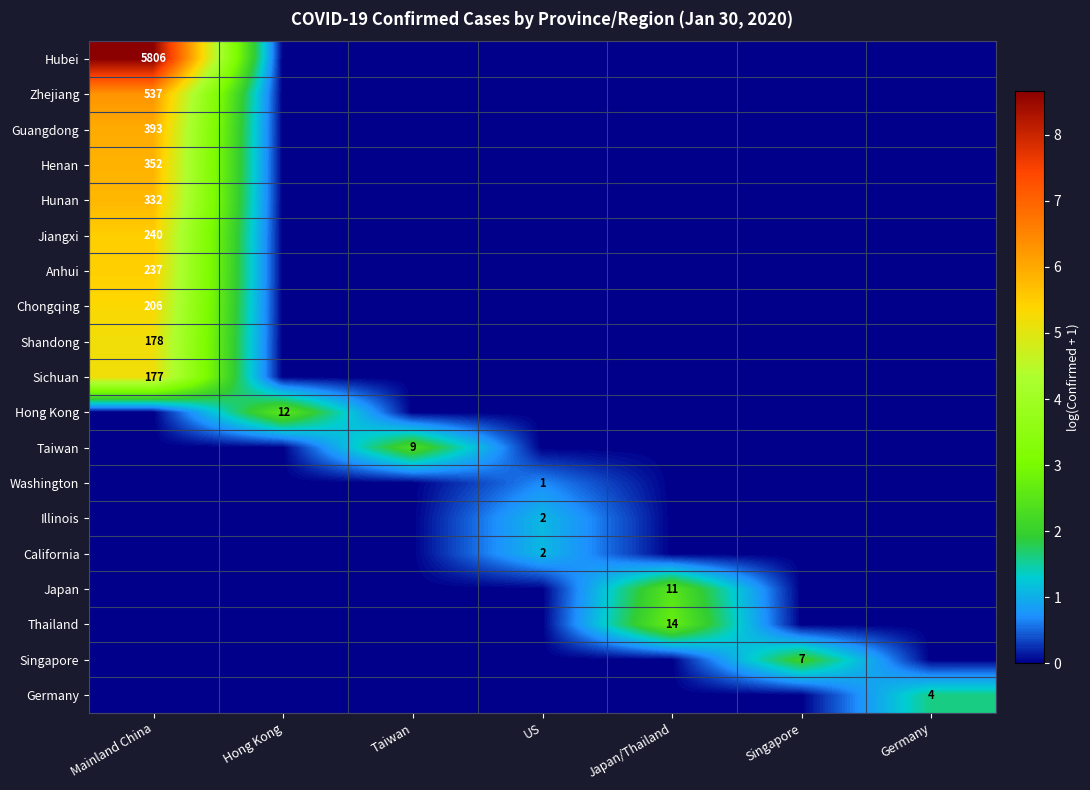

The Anhui series shows 237 at Mainland China. True or false?

True